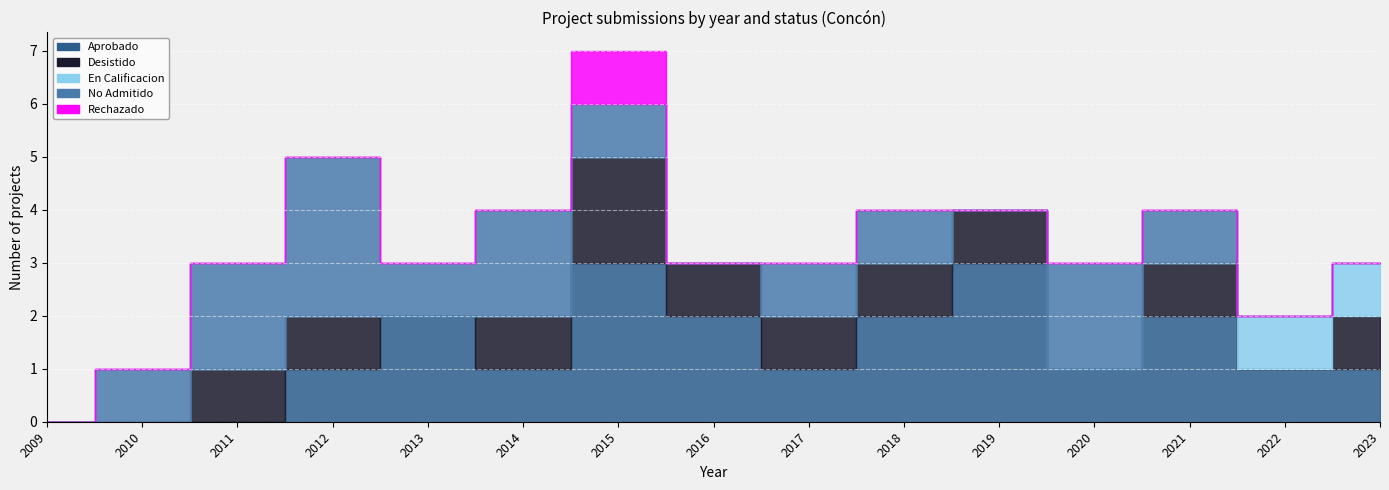

The Rechazado series shows 0 at 2017. True or false?

False